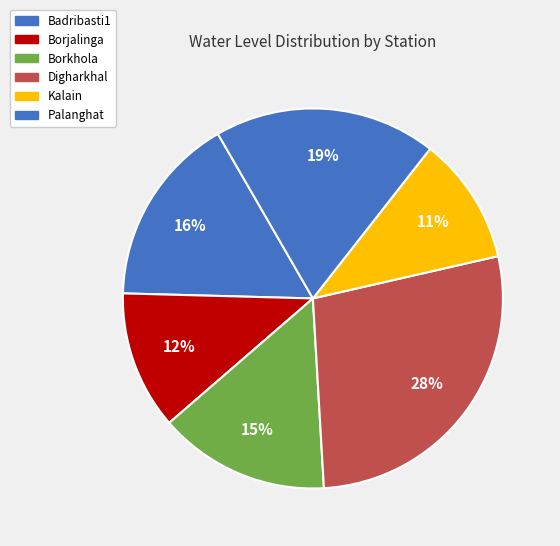

Between Digharkhal and Badribasti1, which is larger?

Digharkhal